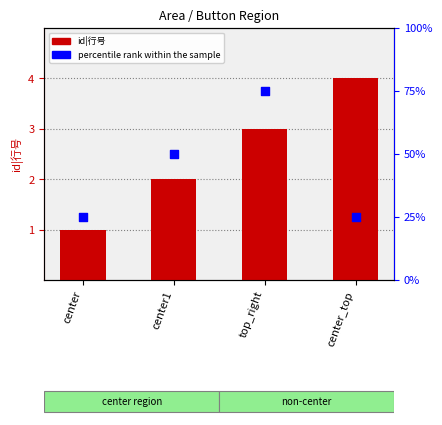

Which series has the widest spread of Y values?

percentile rank within the sample